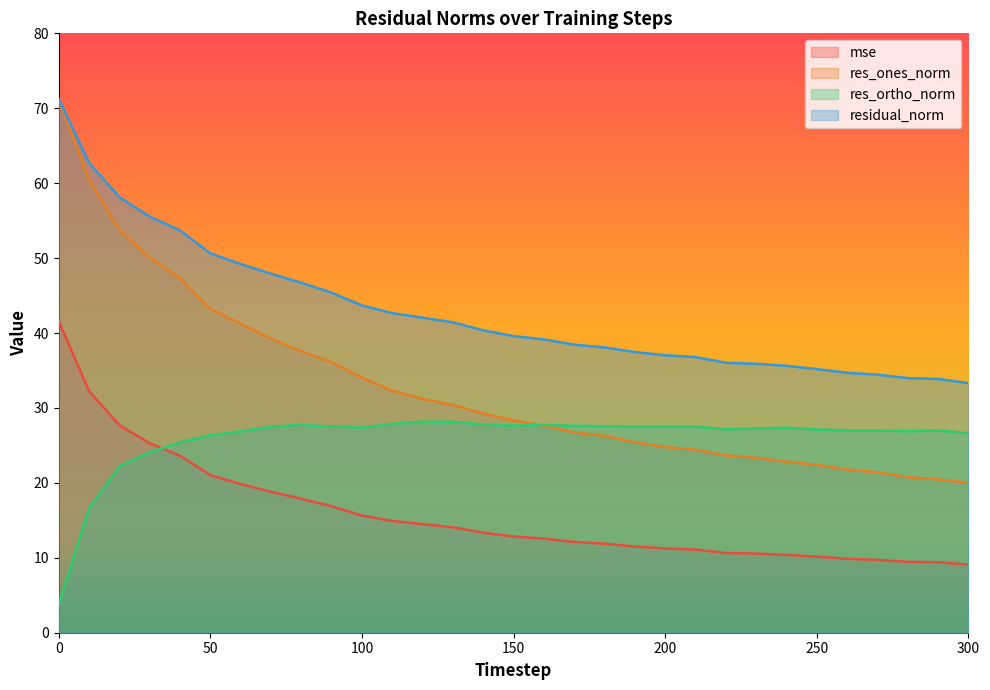

What is the sum of all res_ortho_norm values?

803.9